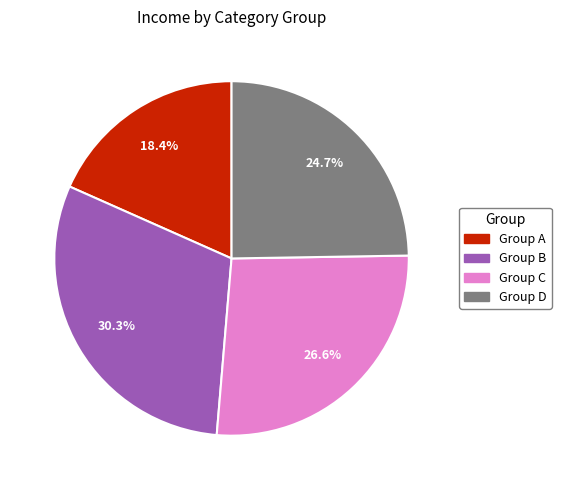

Does any single category account for the majority?

No